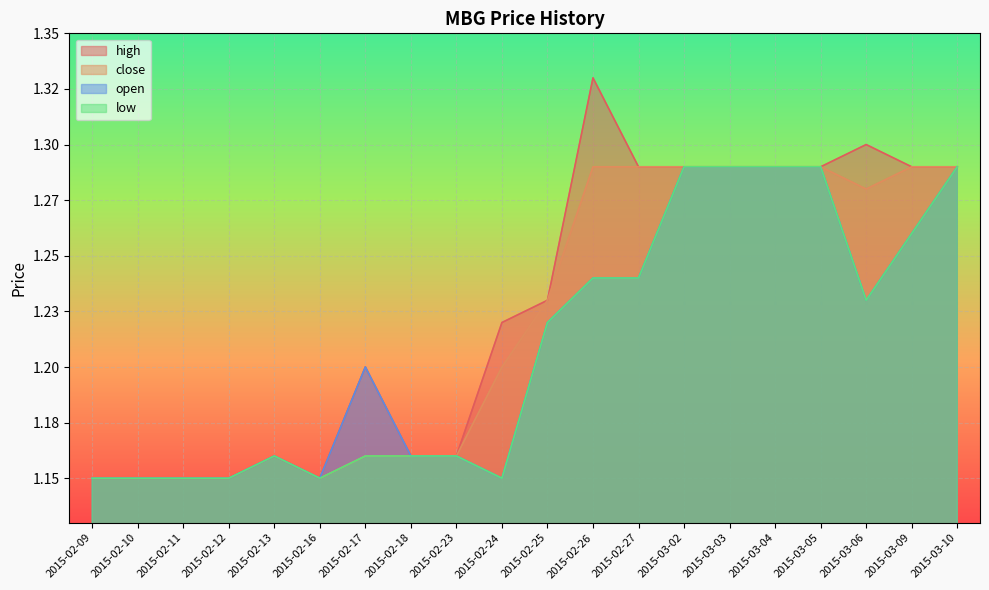

True or false: close and high intersect in this chart.

False